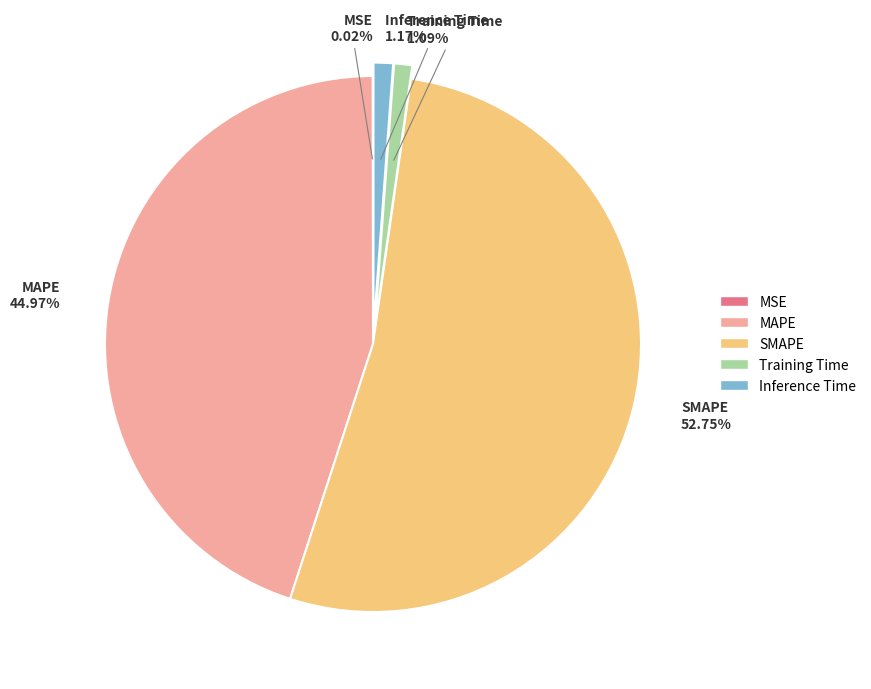

Which category accounts for the majority?

SMAPE